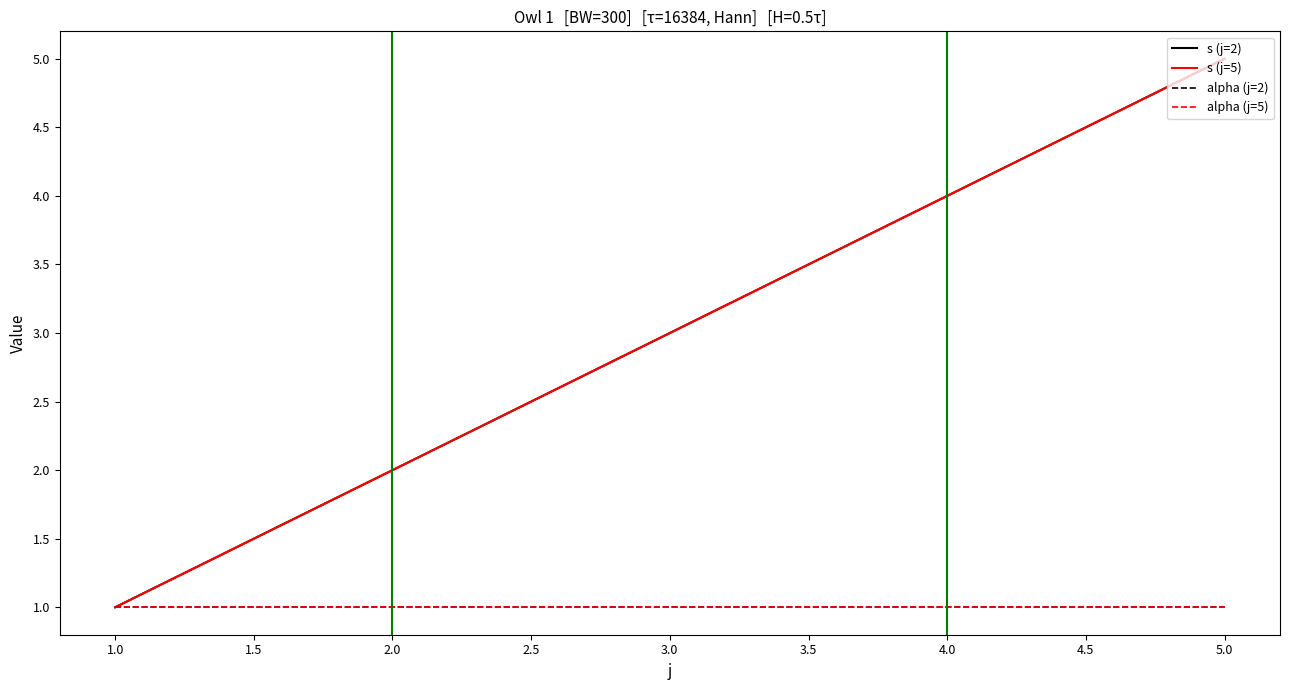

What is the value of the s (j=5) point at the 5th from the left?

5